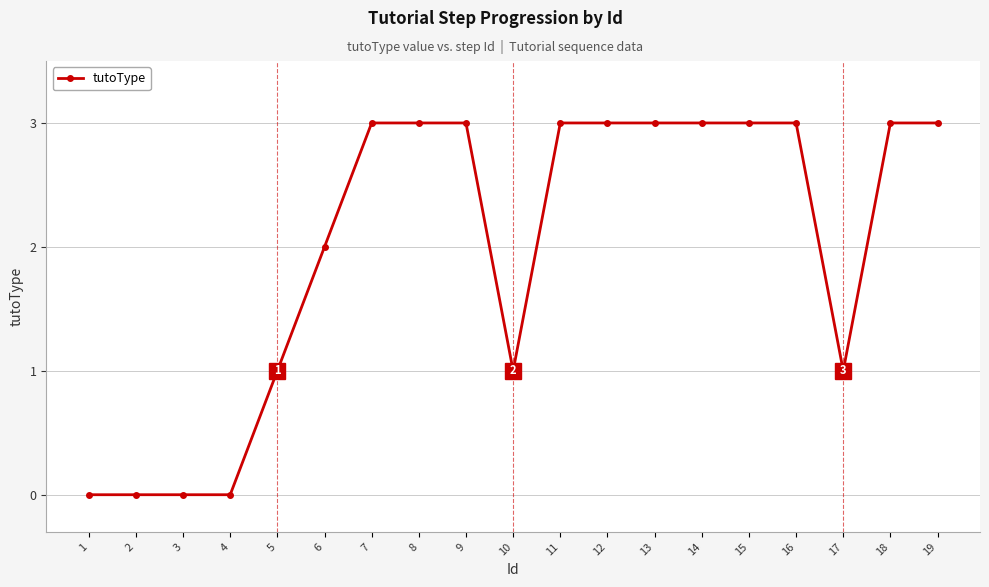

Approximately how many times larger is the value at 19 compared to 14?

1.0